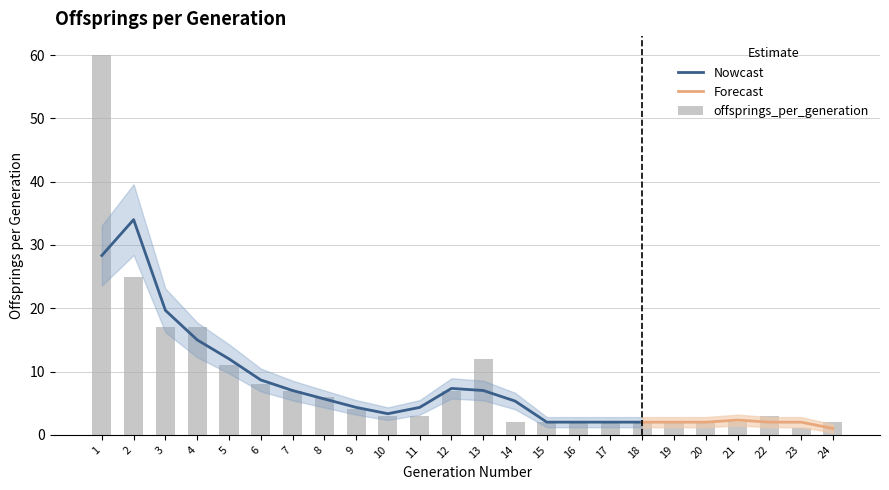

What is the maximum value shown in the chart?

60